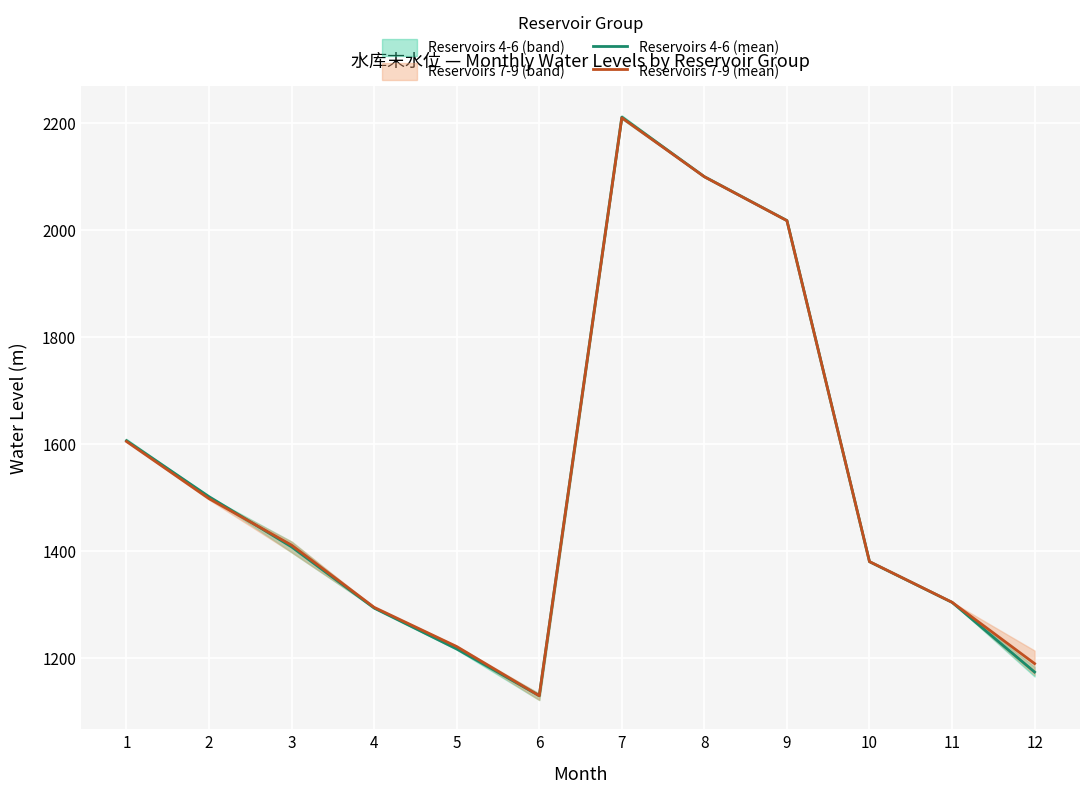

The Reservoirs 7-9 (mean) series shows 2355.7 at 2. True or false?

False